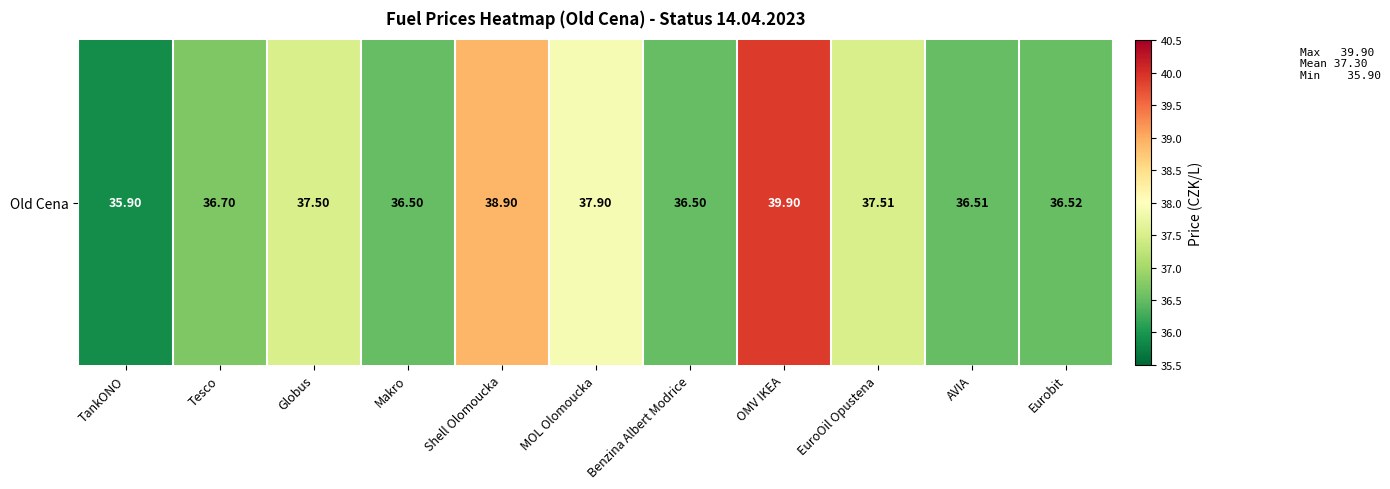

Which label corresponds to the smallest value in the chart?

TankONO